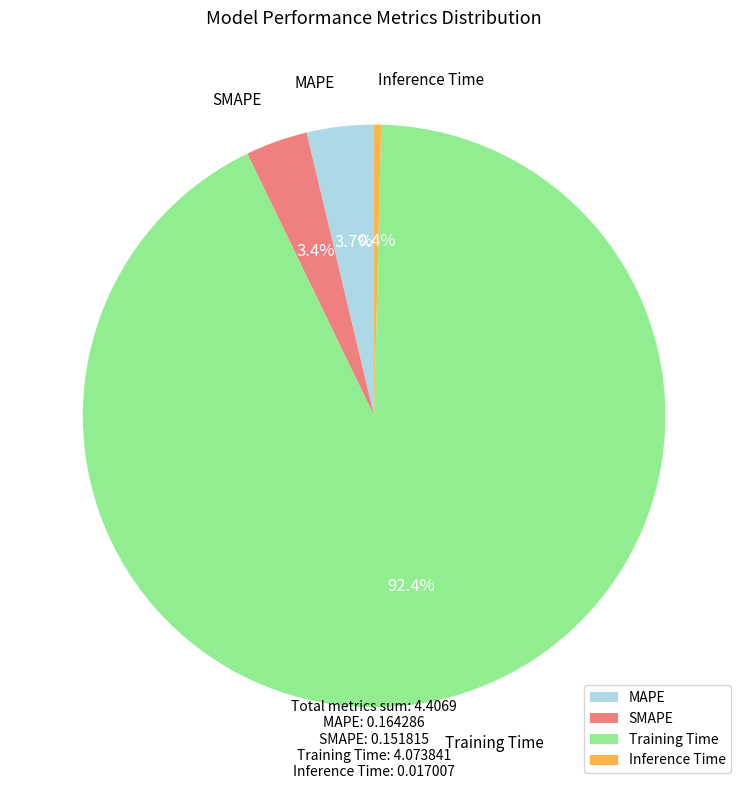

Count the number of slices in the pie.

4